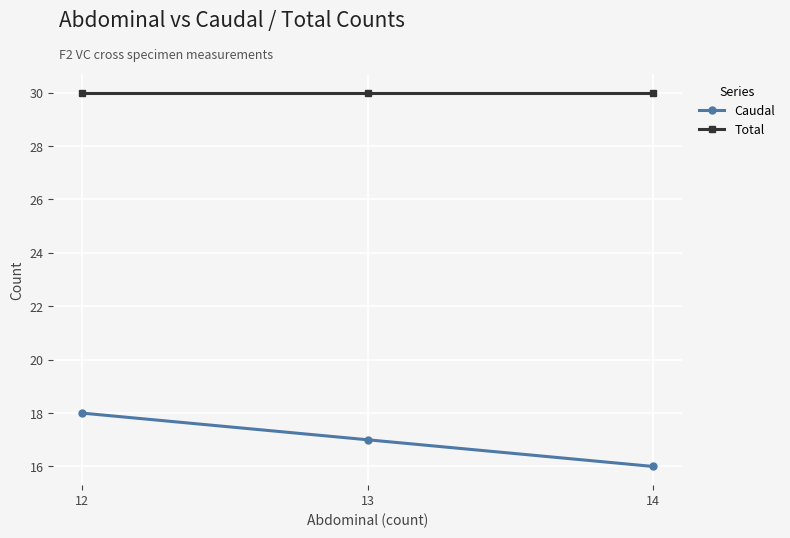

Which series has the largest total across all categories?

Total